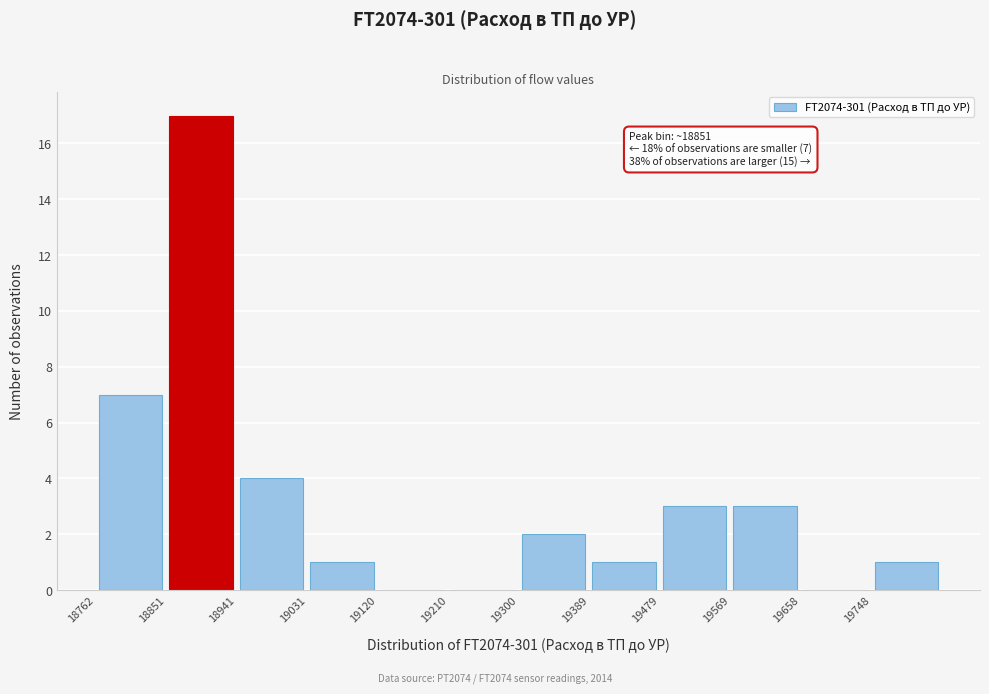

Which range on the x-axis has the tallest bar?

18850 to 18940